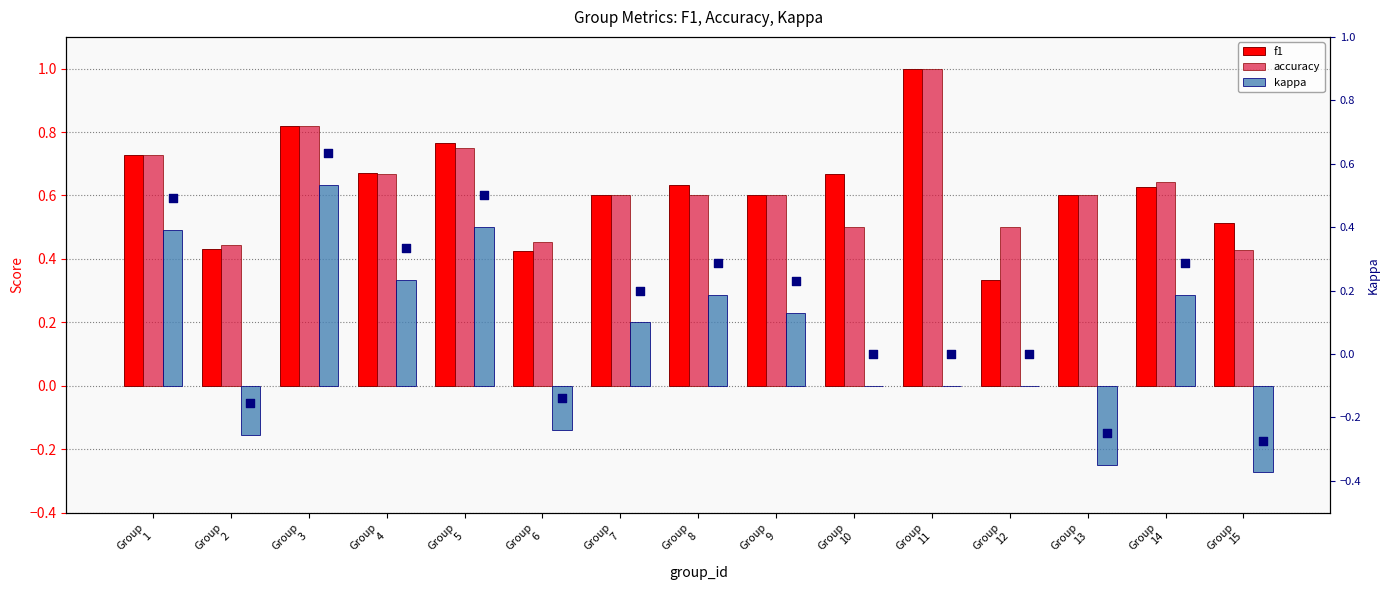

Which series has the widest spread of Y values?

kappa